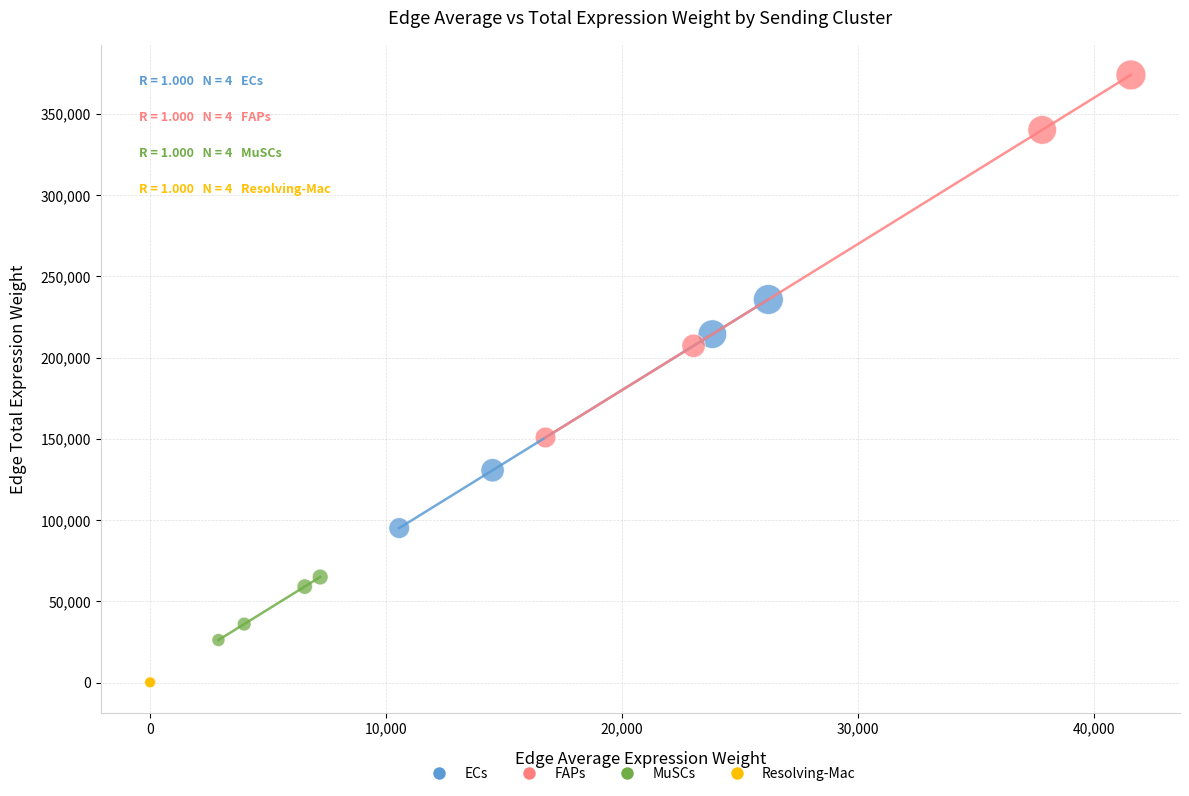

Which series contains the lowest Y value?

Resolving-Mac